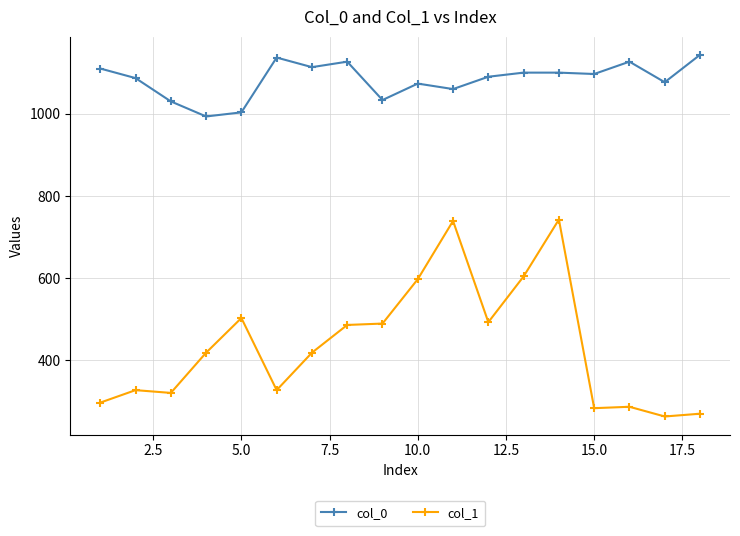

List the series in order of their overall mean, lowest first.

col_1, col_0